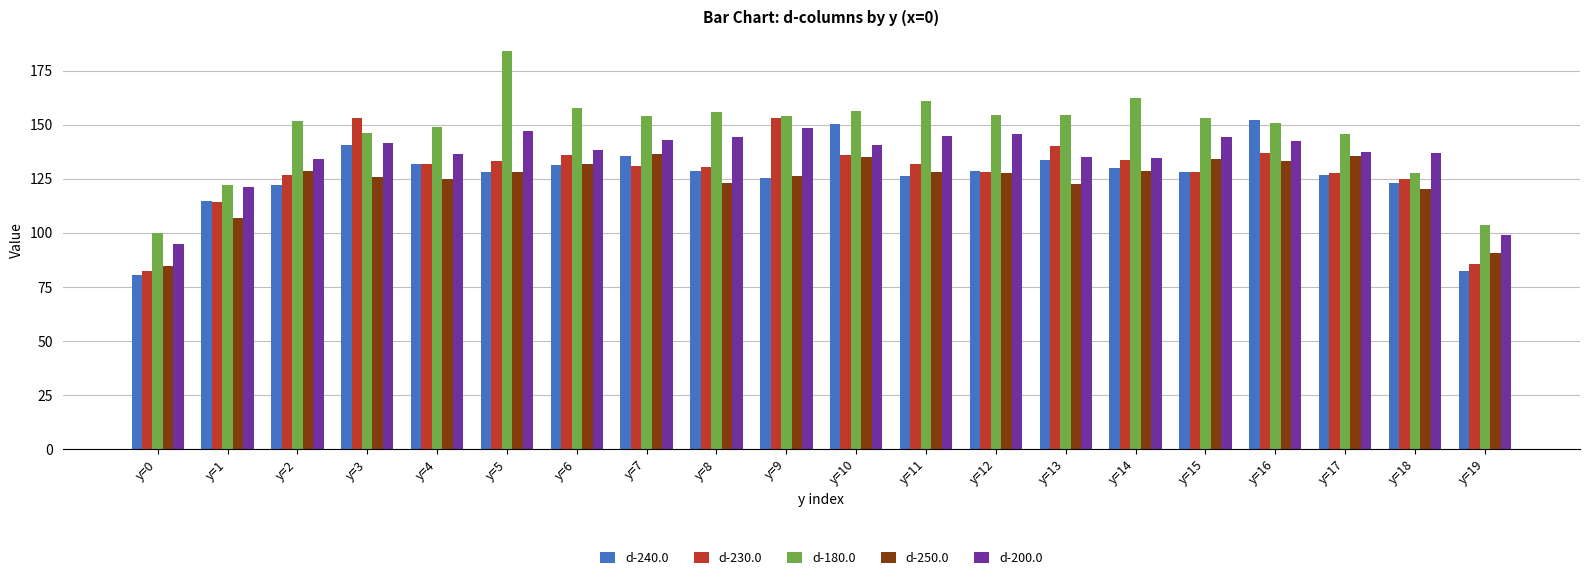

What is the total value across all series at y=6?

695.1